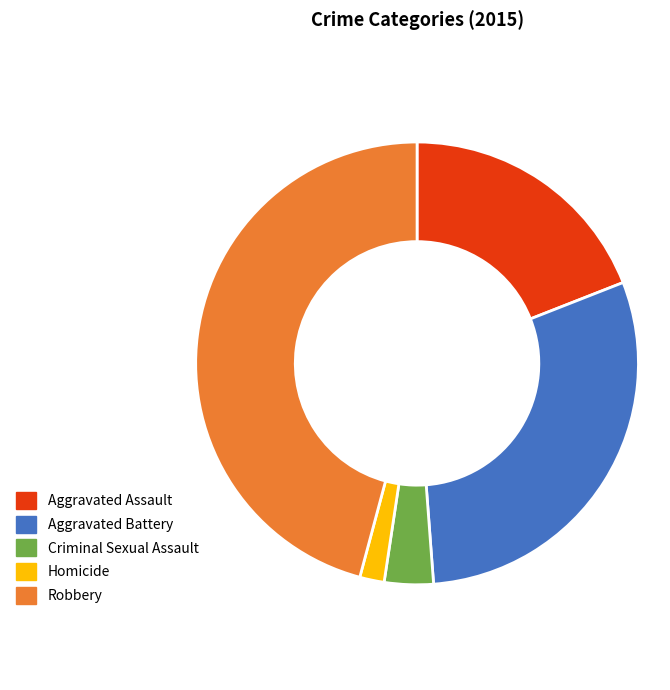

Rank the categories by value from lowest to highest.

Homicide, Criminal Sexual Assault, Aggravated Assault, Aggravated Battery, Robbery